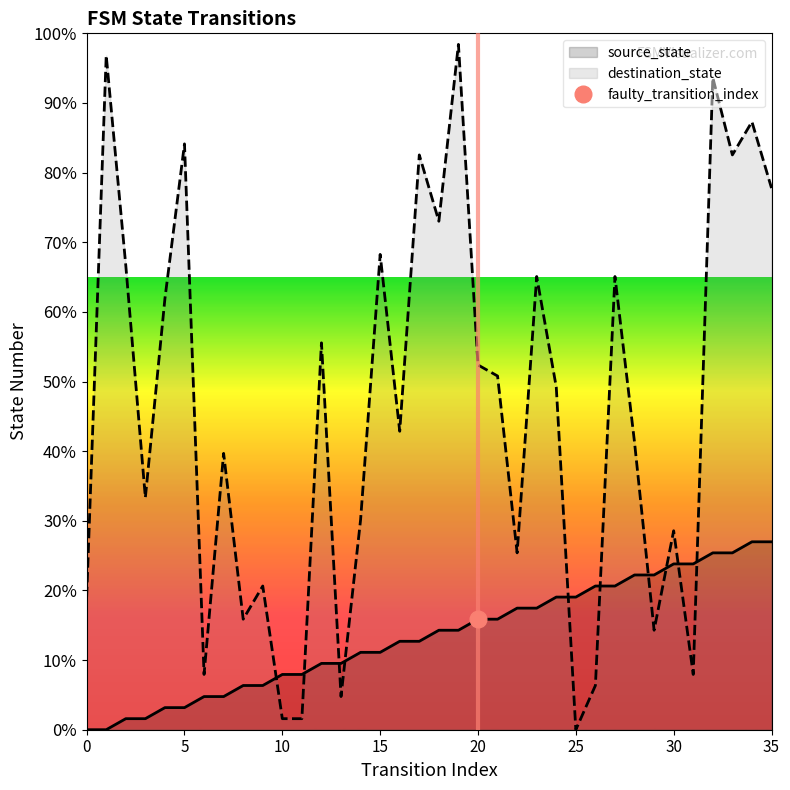

What is the average value of the destination_state series?

45.9